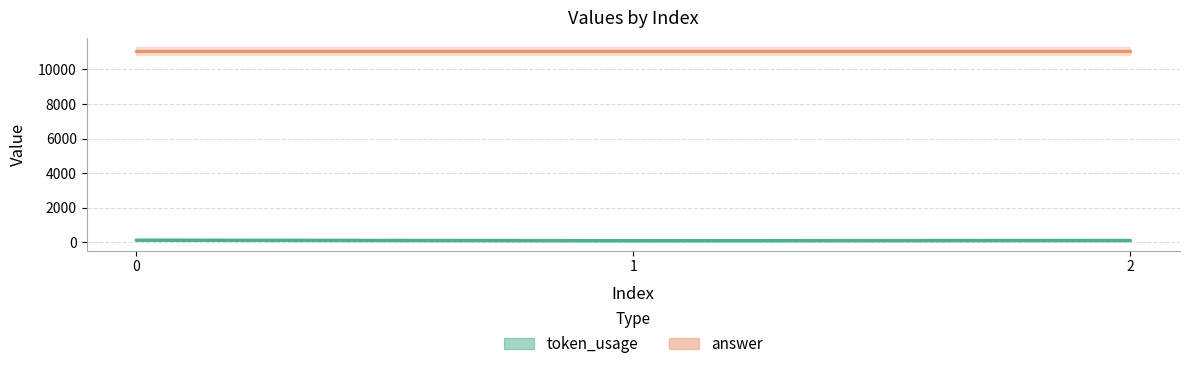

What is the difference between the maximum and minimum values in the token_usage series?

31